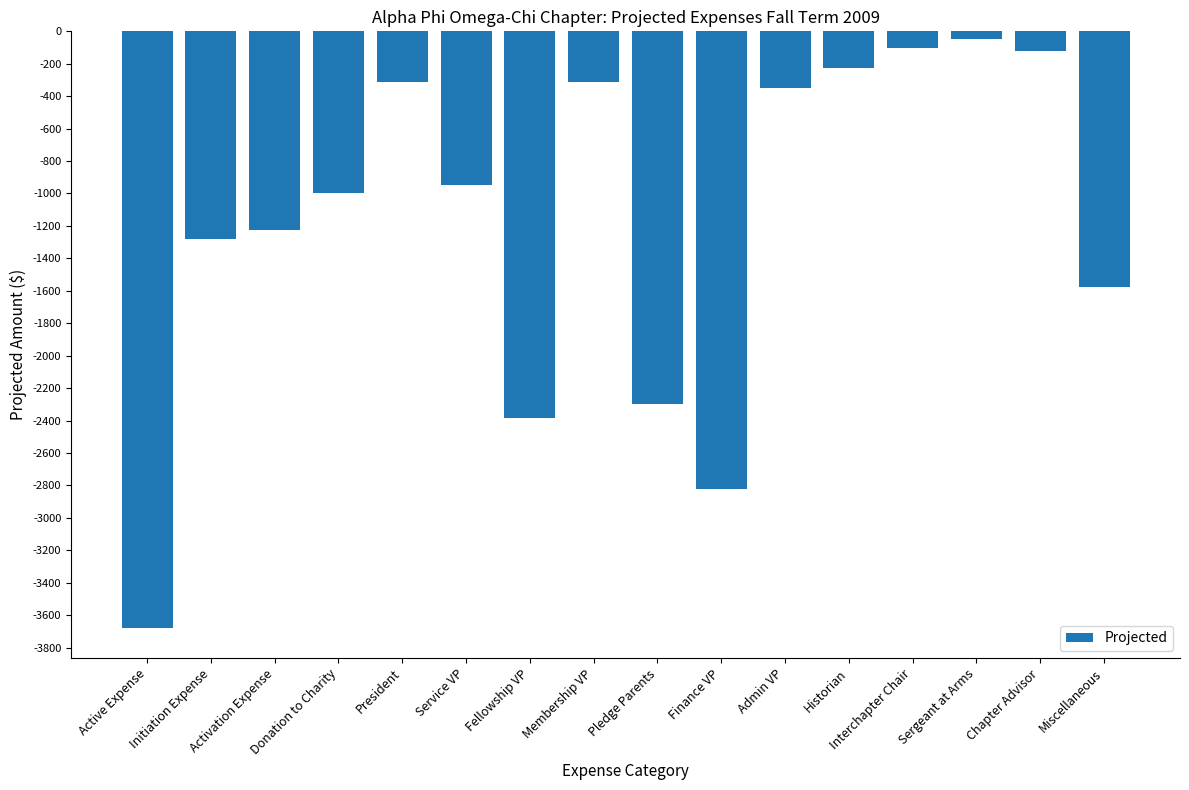

What is the difference between the values at Historian and Admin VP?

126